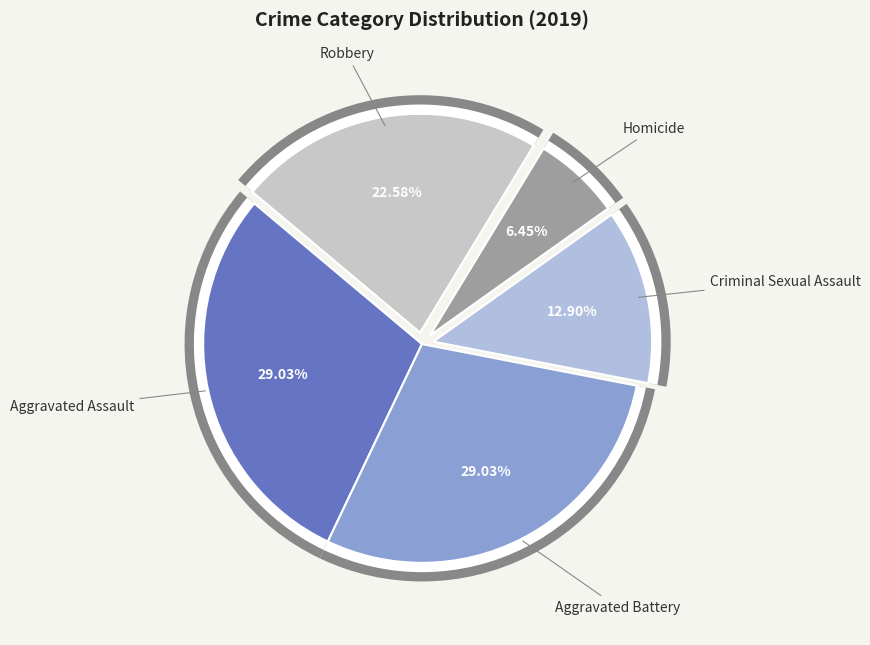

True or false: Aggravated Assault accounts for 42% of the total.

False